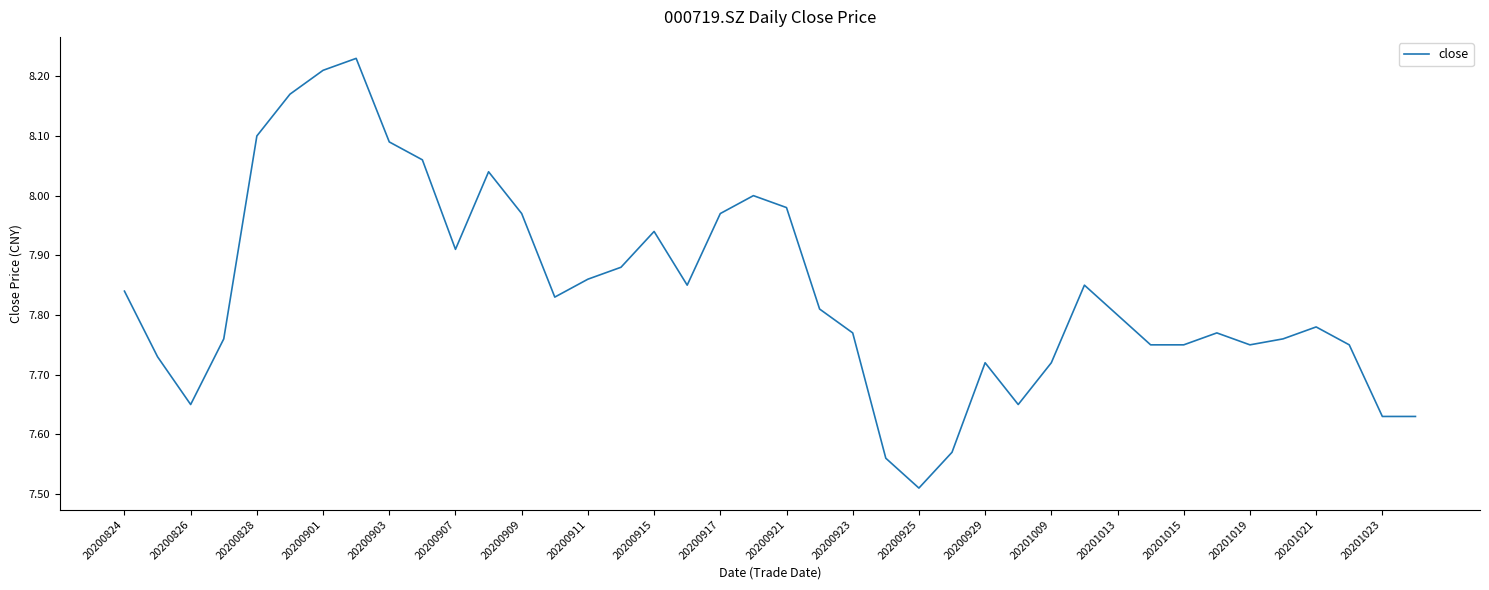

What is the difference between the maximum and minimum values?

0.7